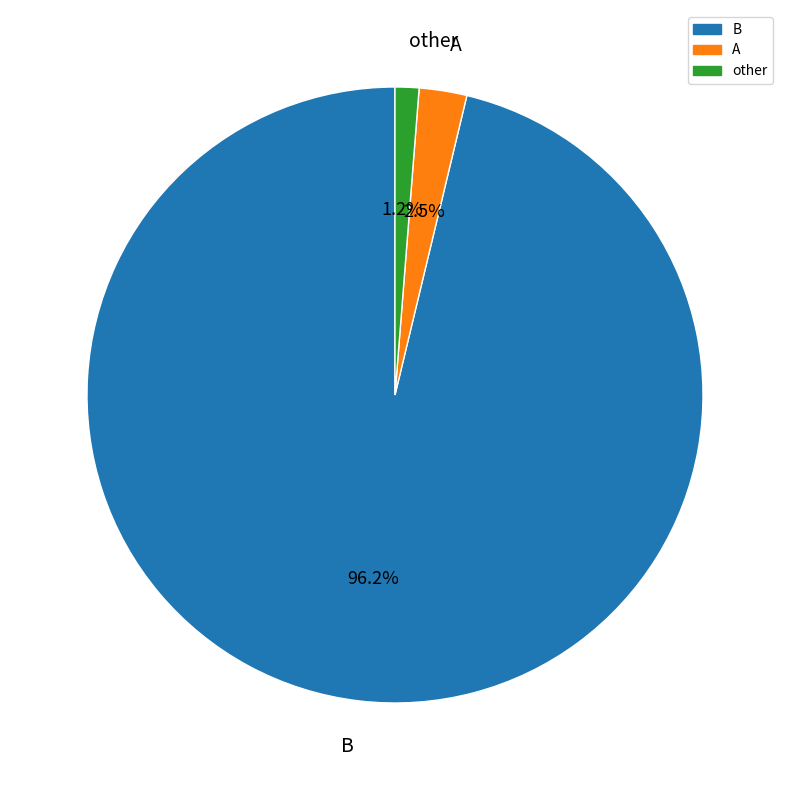

What percentage is the B slice, to the nearest percent?

96%